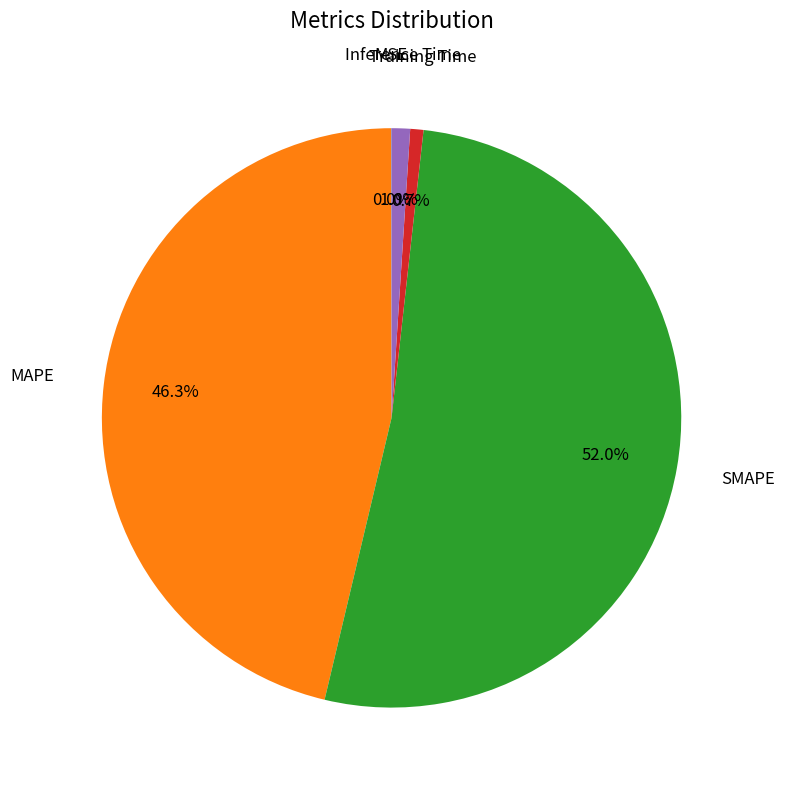

Is there any slice that represents more than half of the pie?

Yes